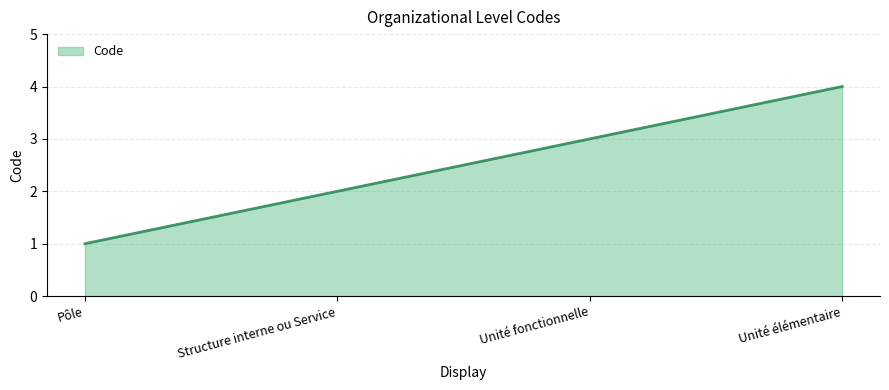

What is the difference between the maximum and minimum values?

3